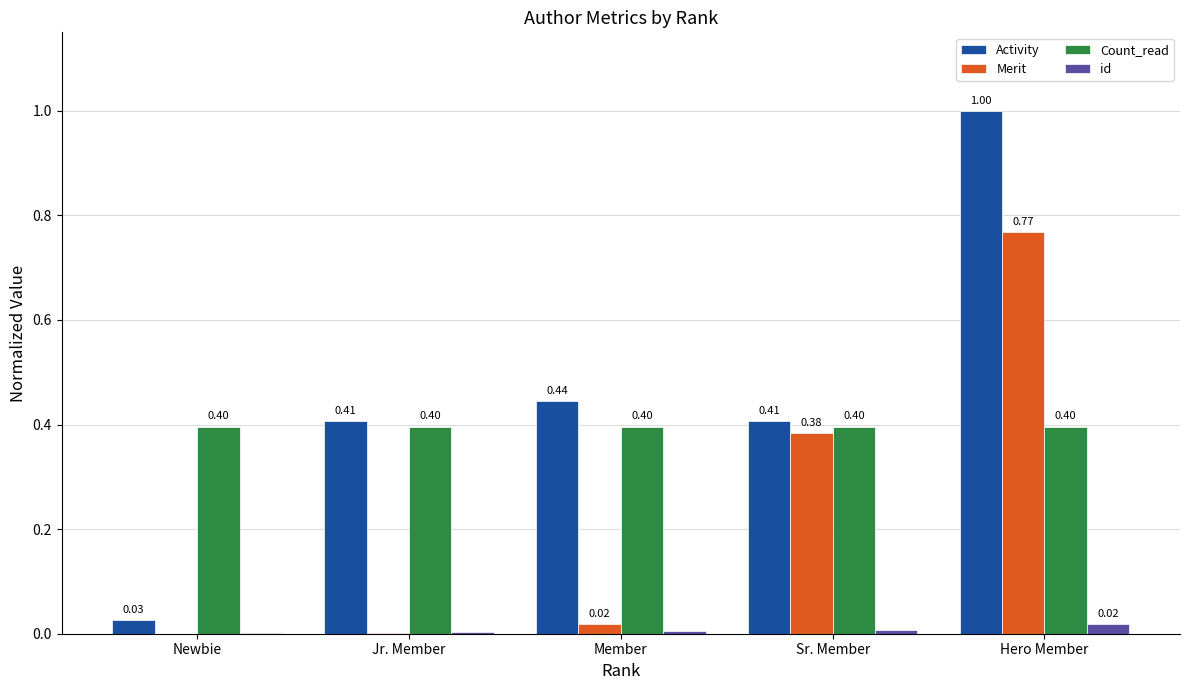

Which series changed the most between Newbie and Hero Member?

Activity